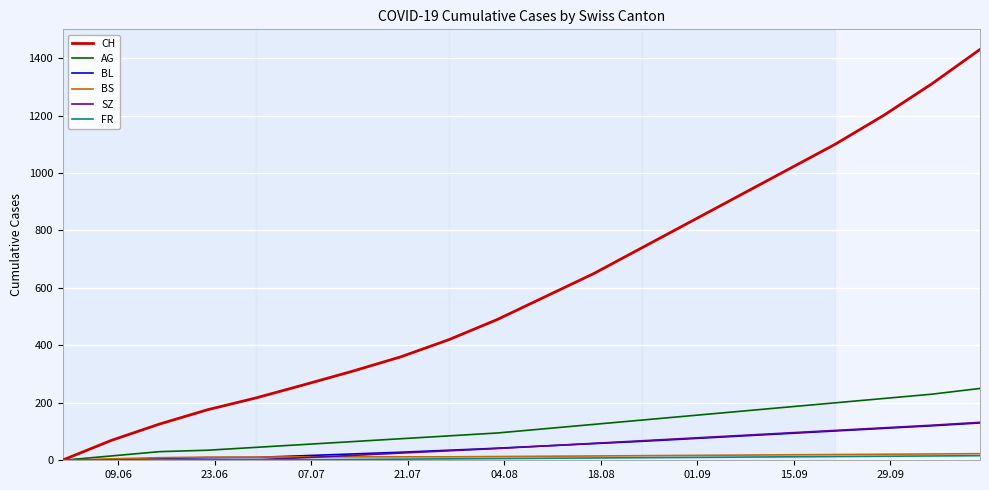

What is the difference between the maximum and minimum values in the SZ series?

132